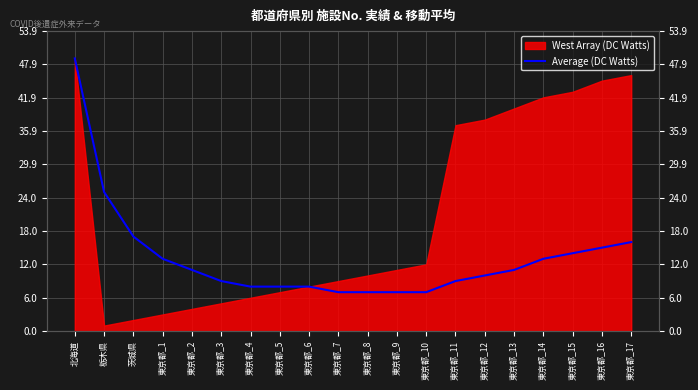

What is the maximum value shown in the chart?

49